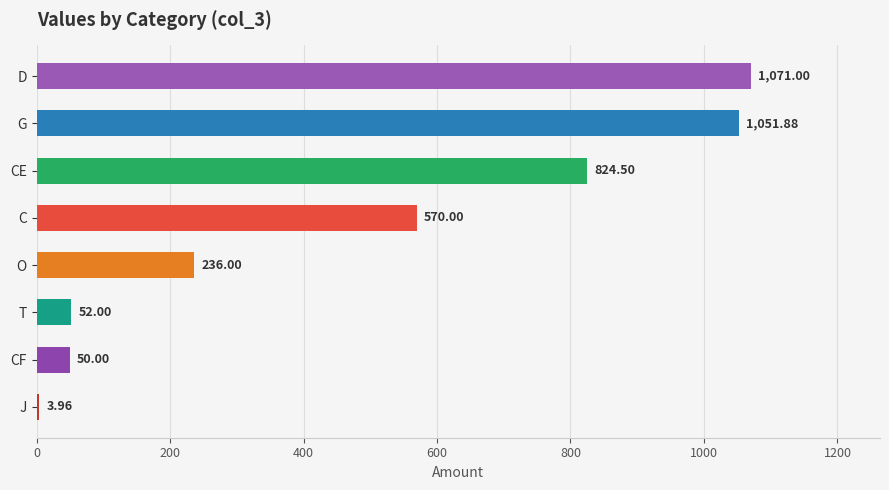

What is the label of the 1st bar from the bottom?

J